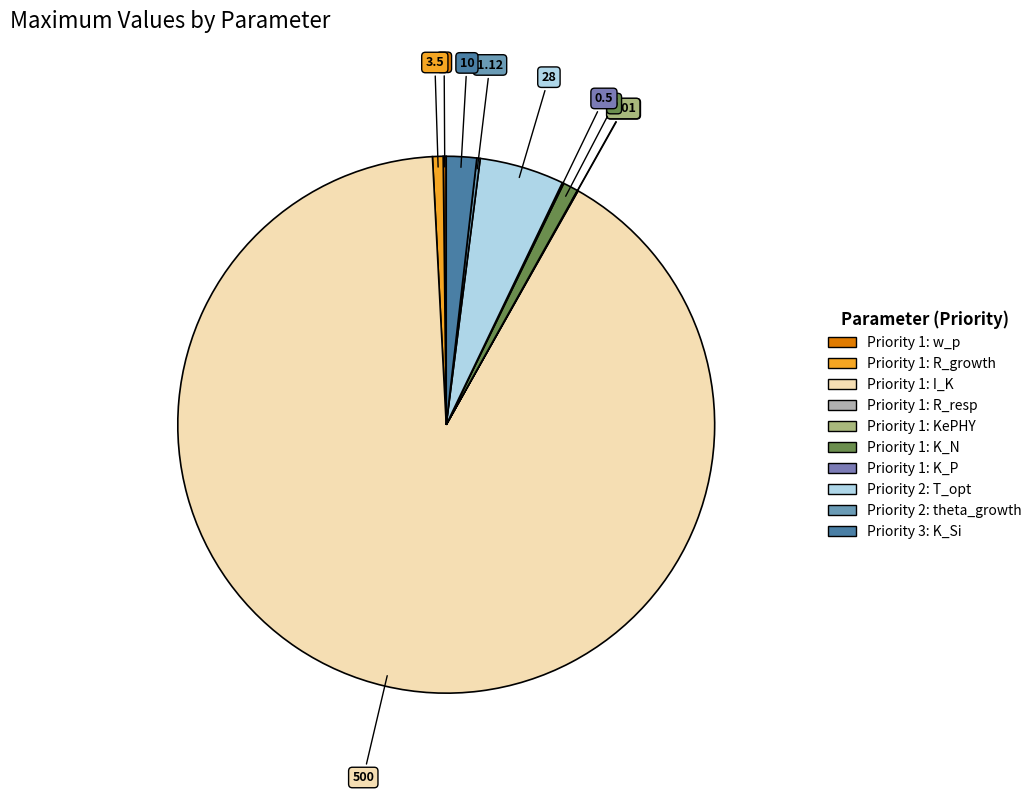

Is it true that Priority 1: w_p is 0% of the pie?

True